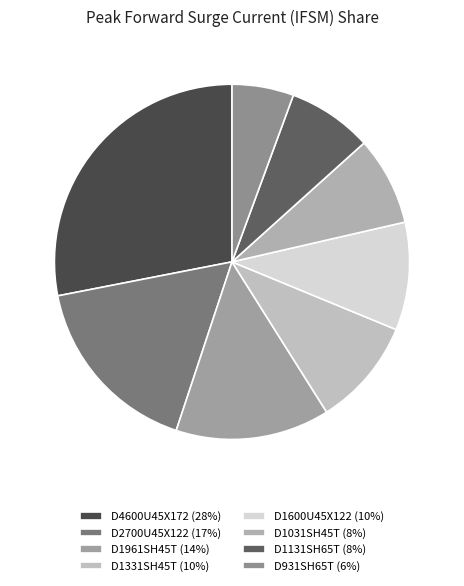

Which slice is the largest?

D4600U45X172